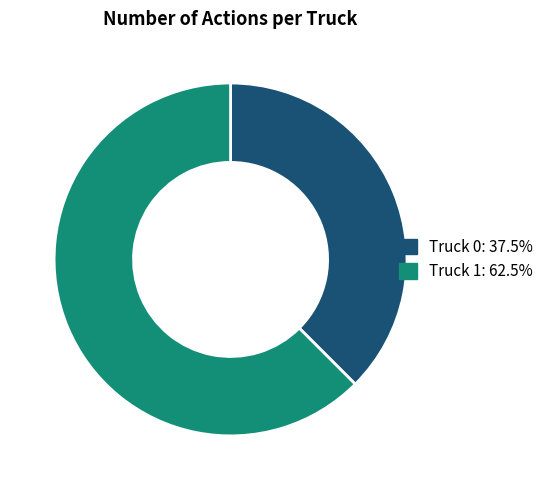

Combined, do Truck 1 and Truck 0 account for over 50%?

Yes